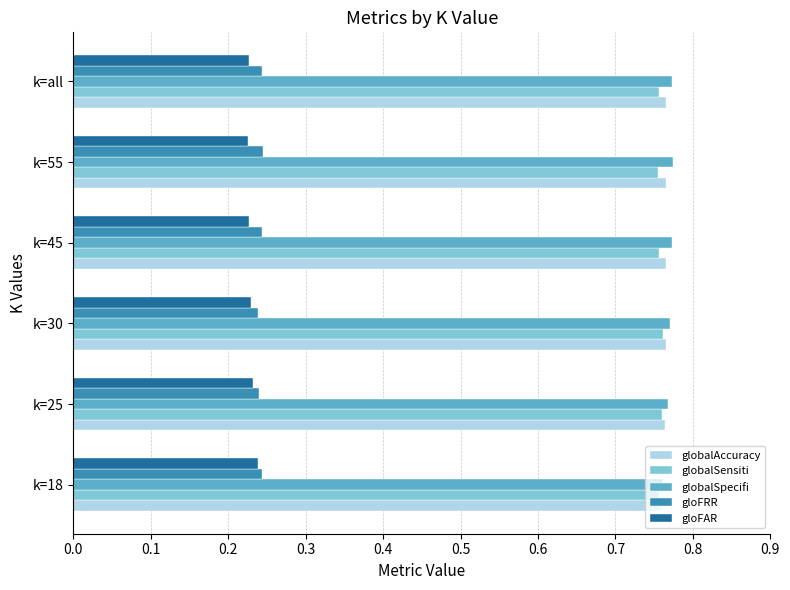

The value of gloFAR at k=55 is 0.0. True or false?

False